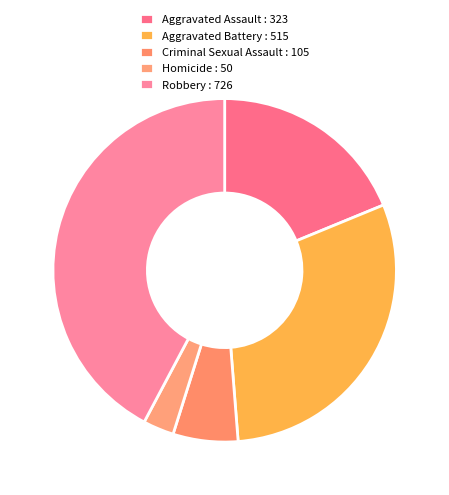

Rank the categories by value from lowest to highest.

Homicide, Criminal Sexual Assault, Aggravated Assault, Aggravated Battery, Robbery